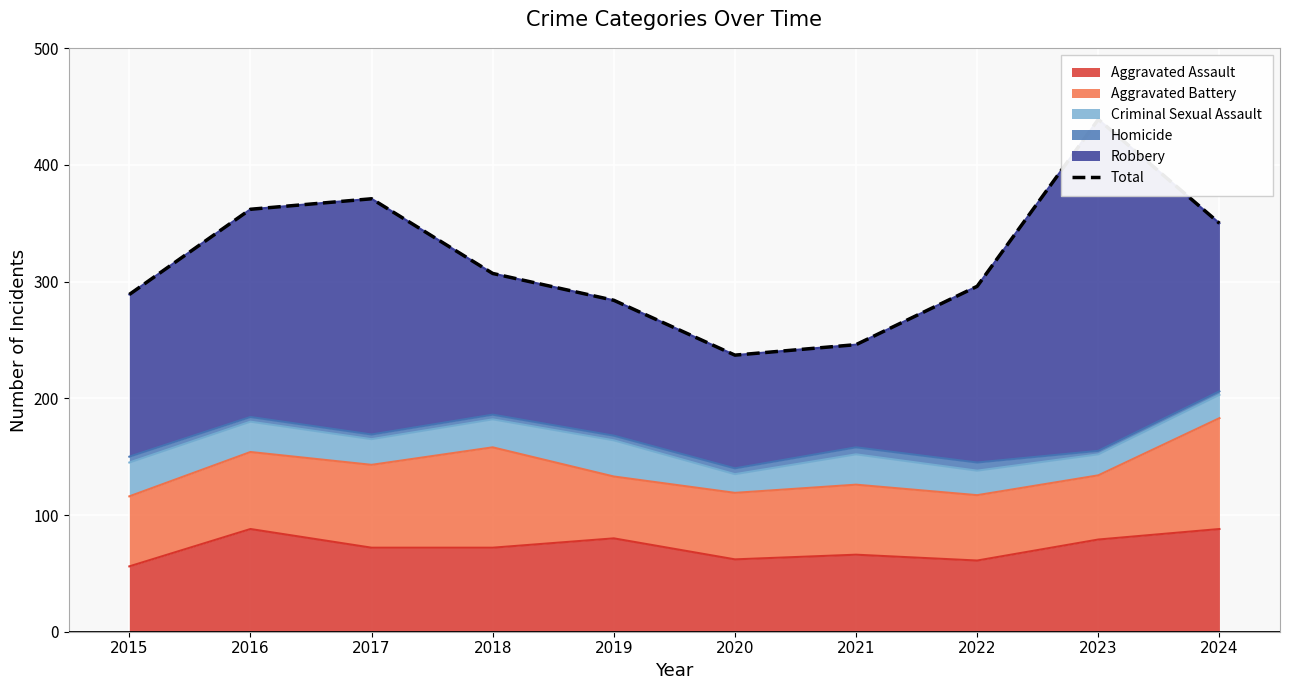

Where is the first local maximum?

2017